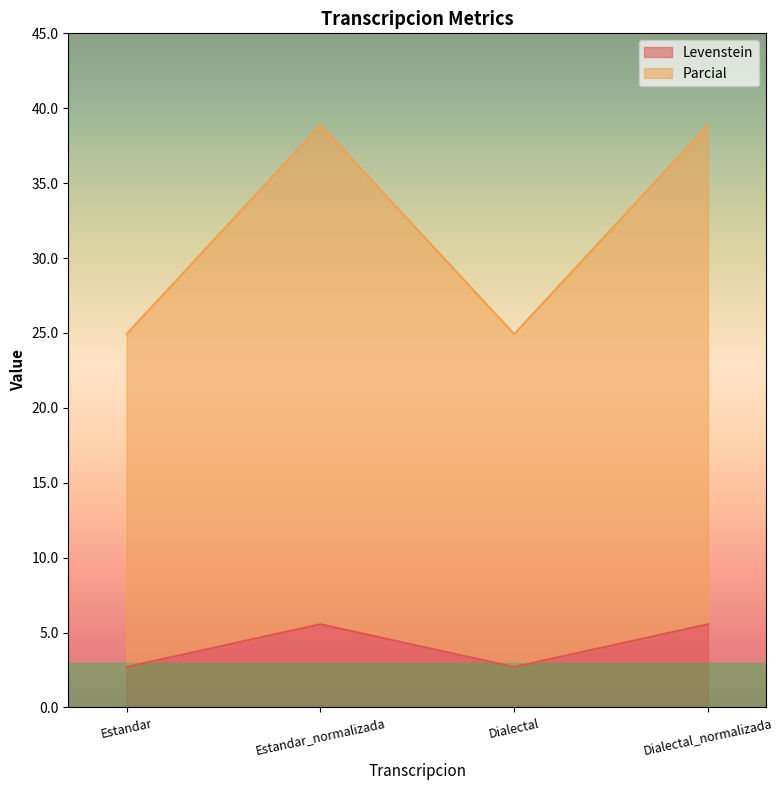

Reading left to right, transcribe the values for Levenstein.

2.7	5.6	2.7	5.6